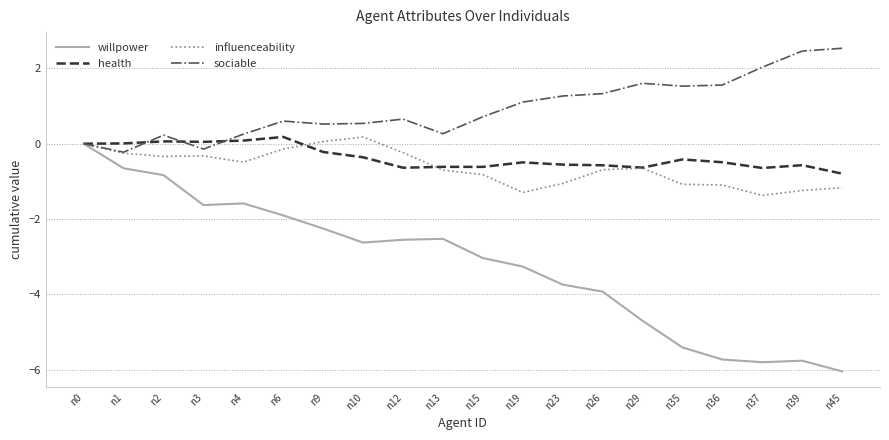

What is the spread (max minus min) of values at n15?

3.8